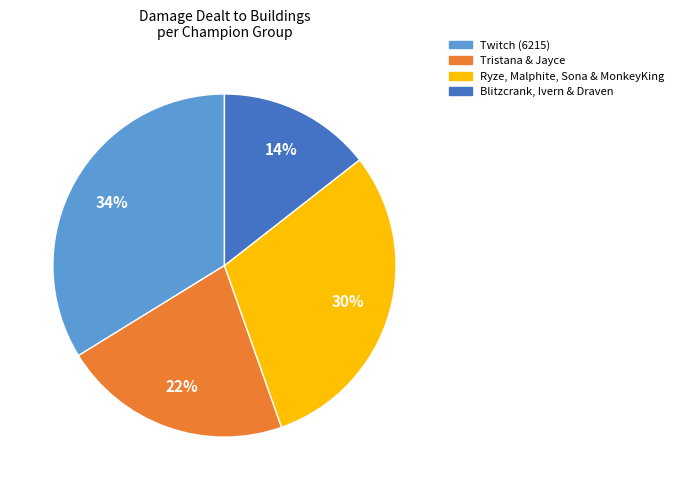

To the nearest percent, what portion does Tristana & Jayce represent?

22%